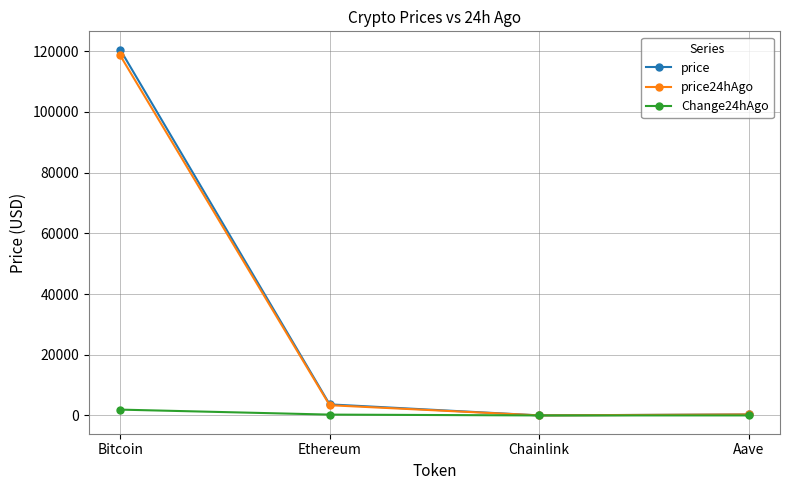

What value does the price series have at Bitcoin?

120526.0